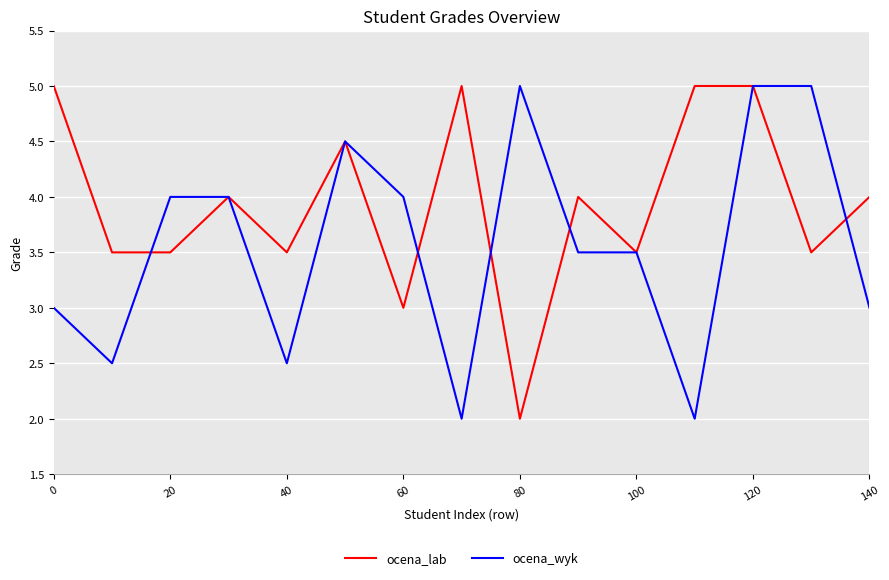

What is the lowest value of the ocena_wyk series?

2.0